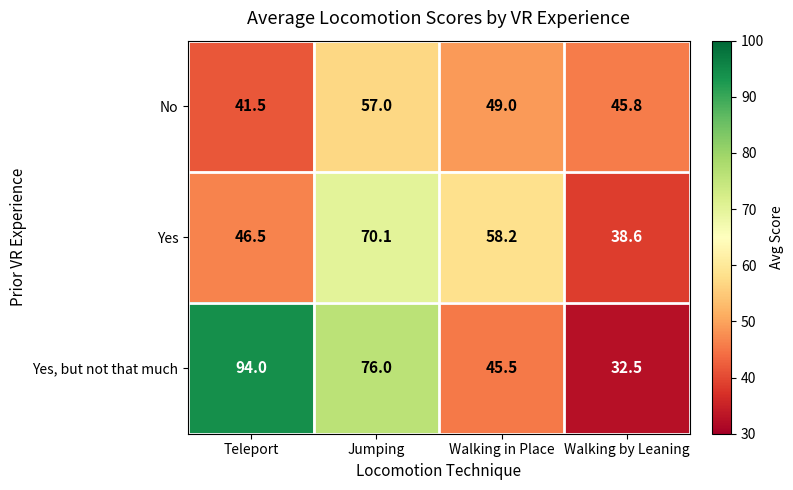

What is the highest value of the Yes series?

70.1